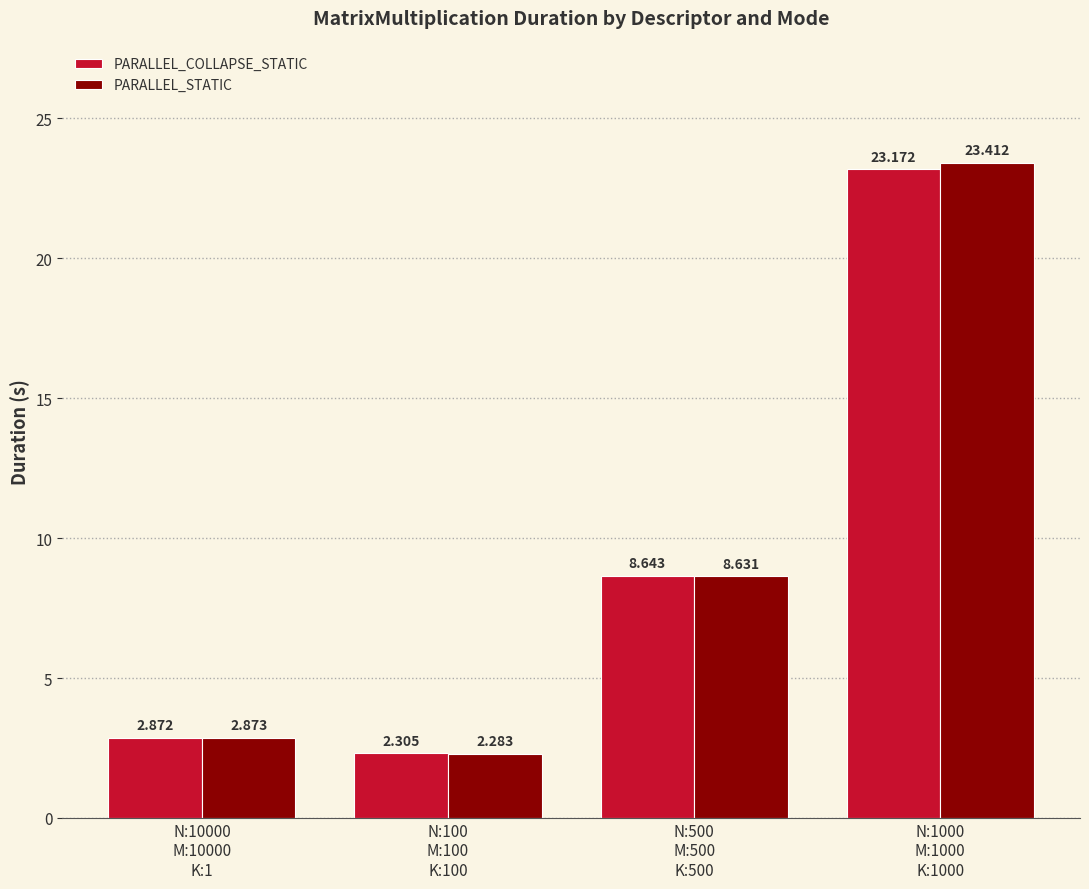

What is the sum of all PARALLEL_COLLAPSE_STATIC values?

37.0